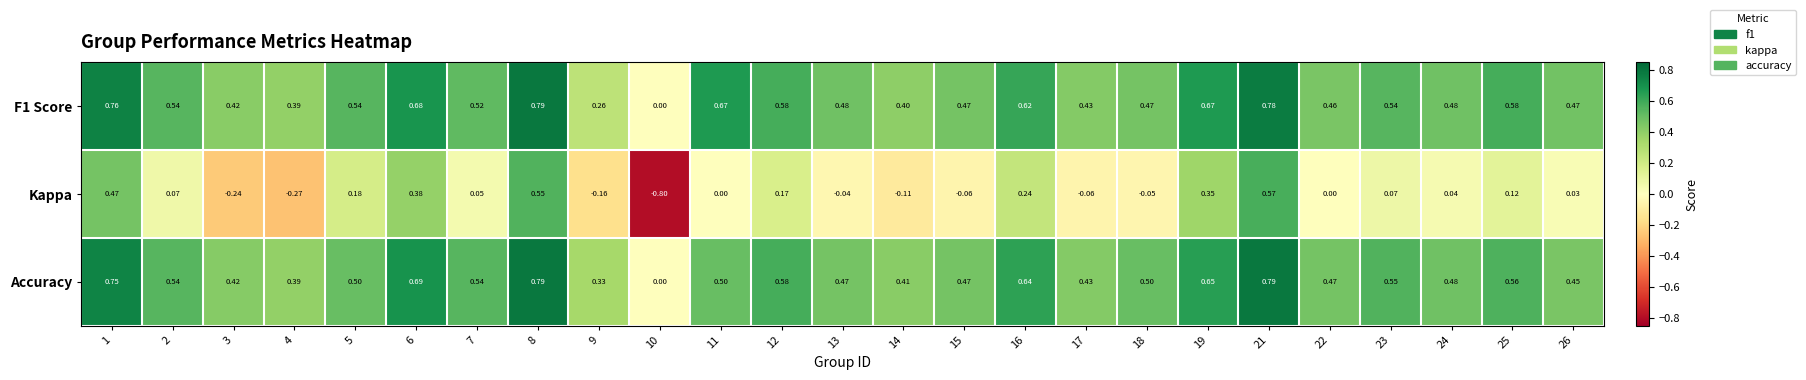

Which series changed the most between 12 and 17?

Kappa